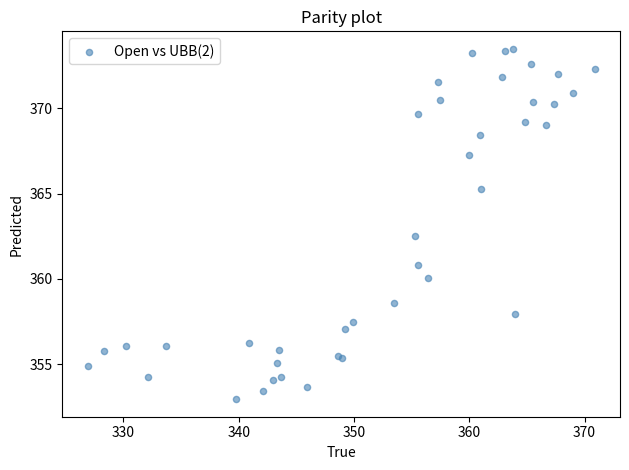

What Y value in the scatter plot is closest to 363?

362.5